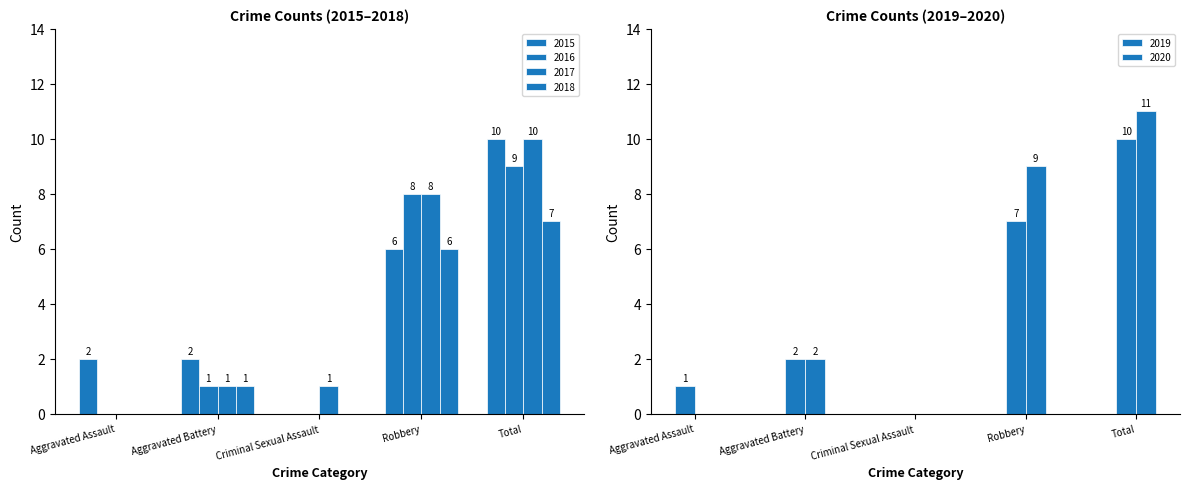

What value does the 2016 series have at Robbery?

8